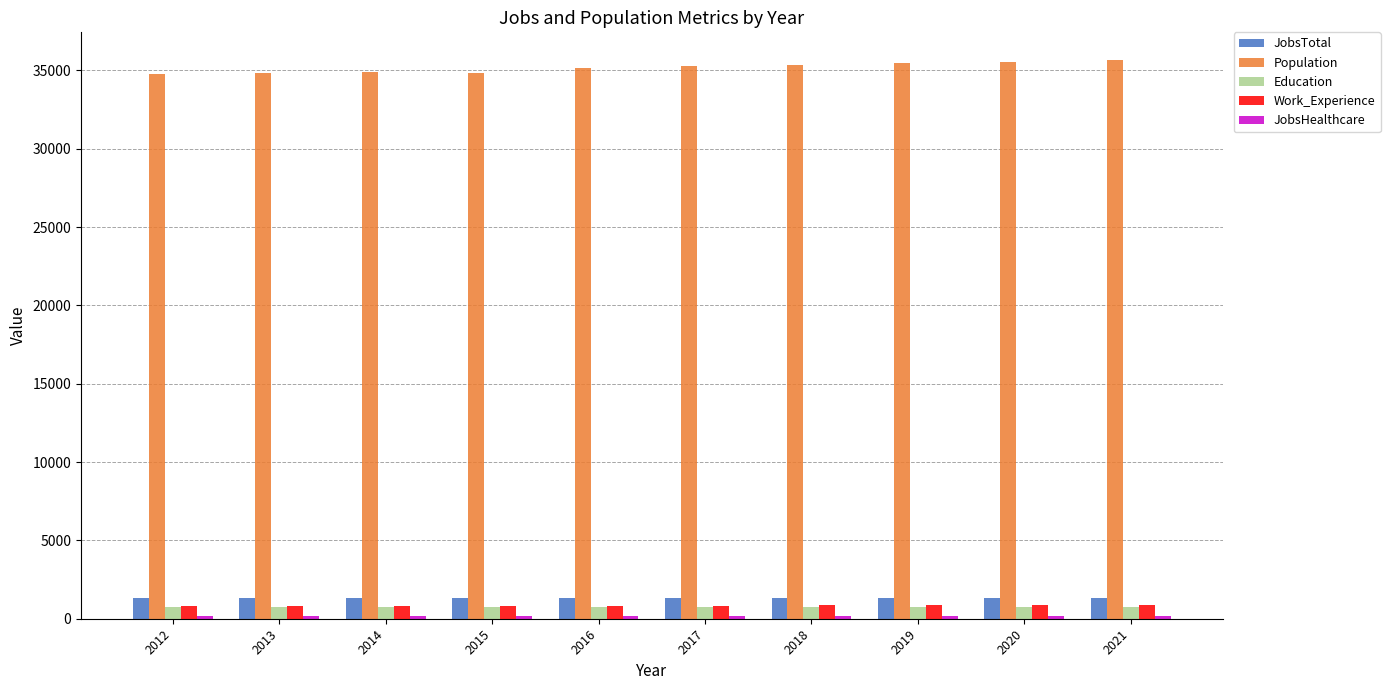

What is the lowest value of the Work_Experience series?

832